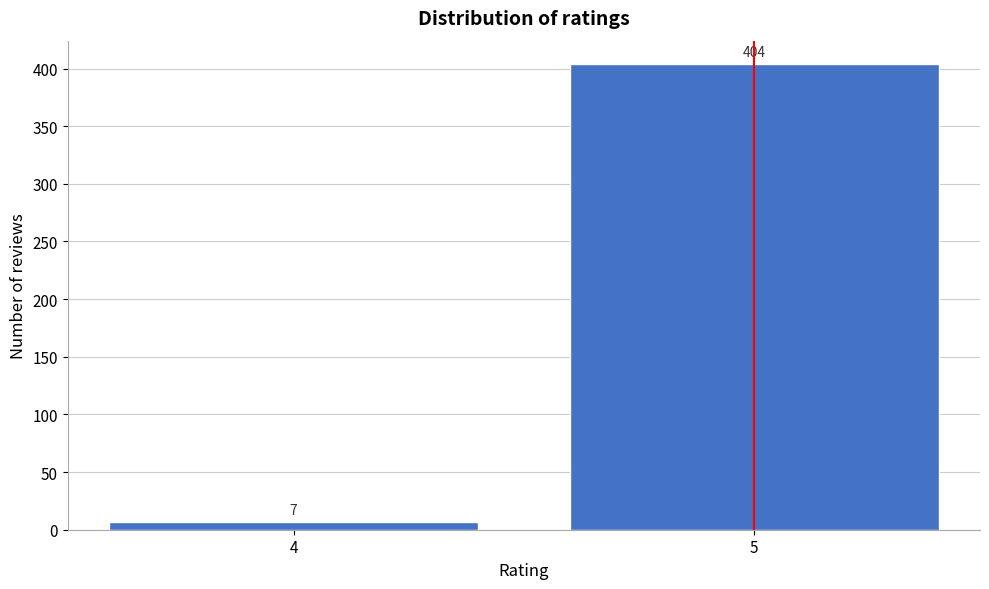

Reading left to right, list all the values displayed in this chart.

7	404